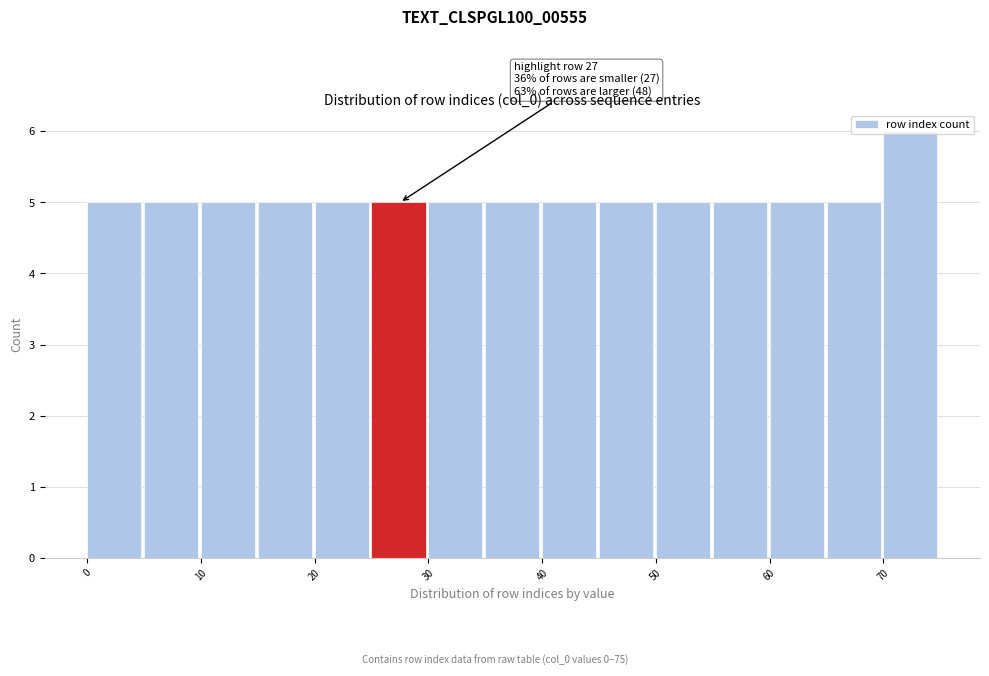

Over which range of the x-axis is the bar tallest?

70 to 75